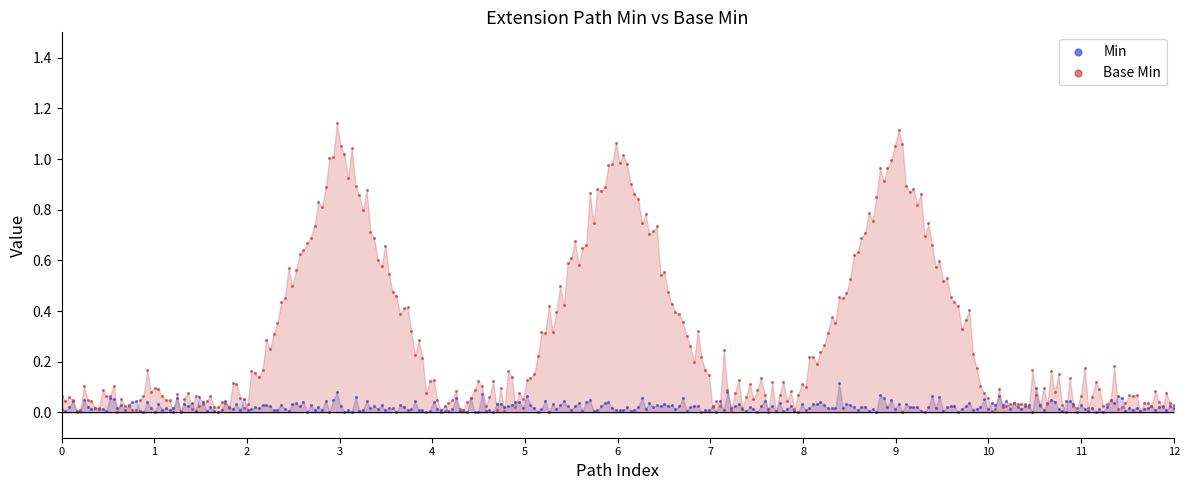

What are all the series names shown in the legend?

Min, Base Min